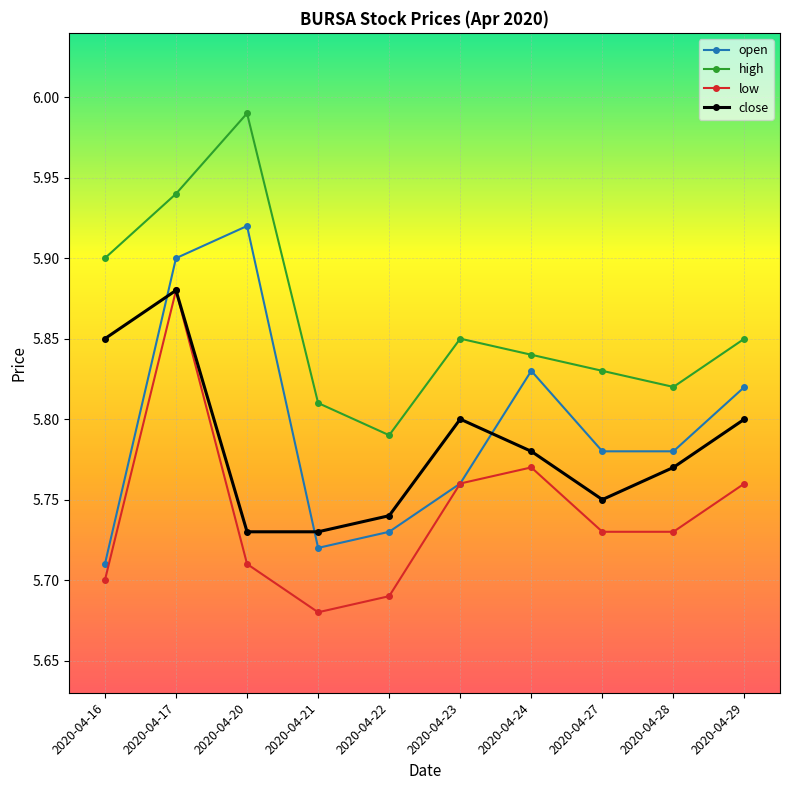

At which category is the sum across all series the highest?

2020-04-17